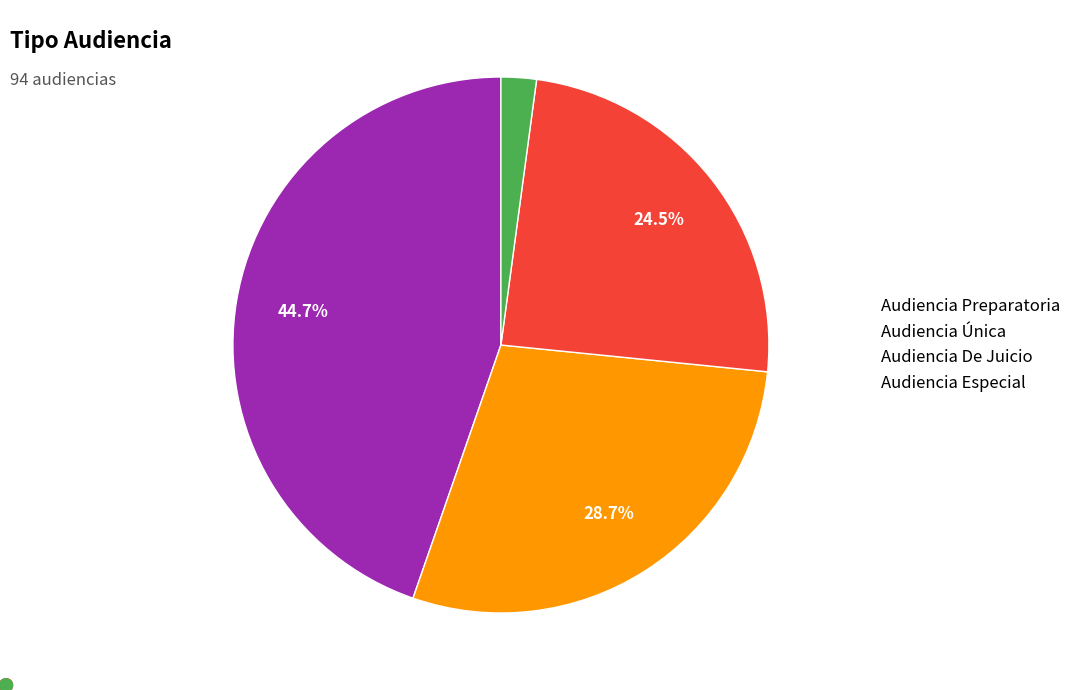

Is it true that Audiencia Especial is 2% of the pie?

True